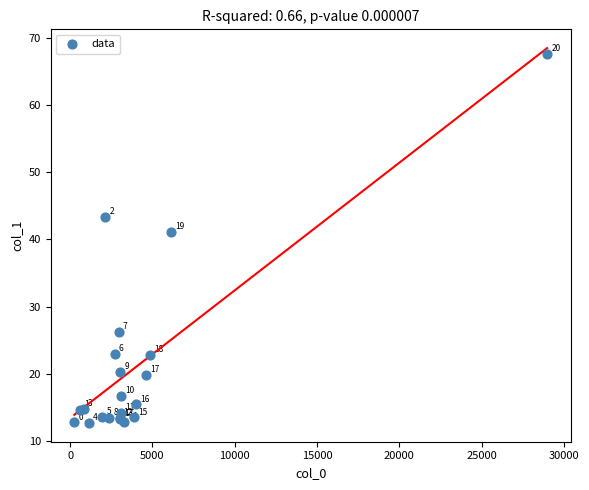

What Y value in the scatter plot is closest to 40?

41.1